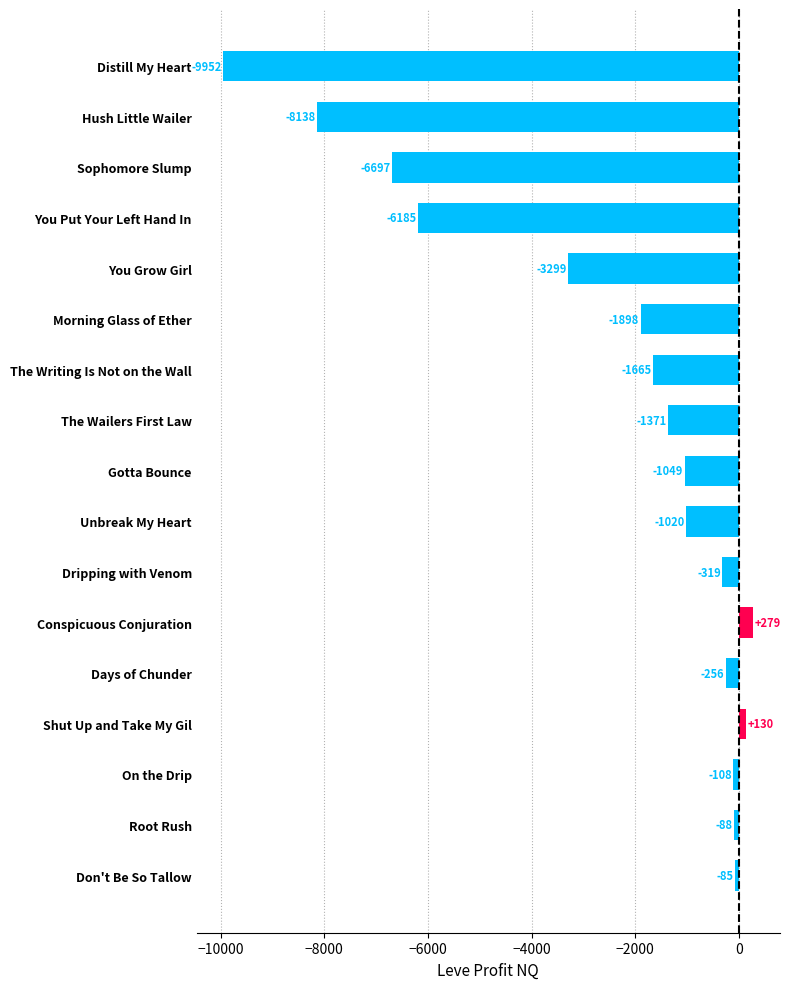

Read the value at You Grow Girl.

-3299.3